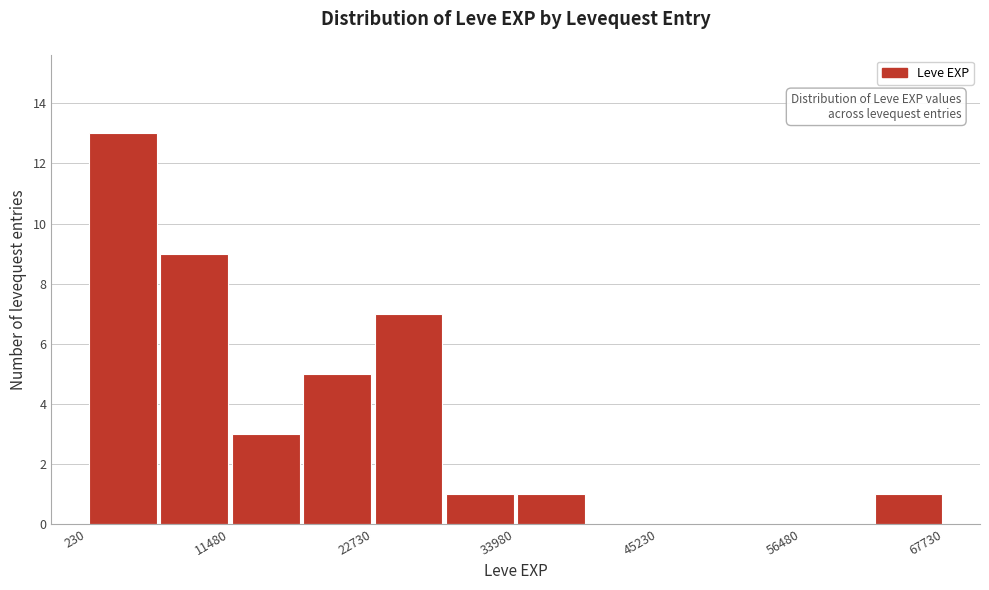

Around what value on the x-axis is the tallest bar? Give the approximate position of its centre, as read against the axis.

4000